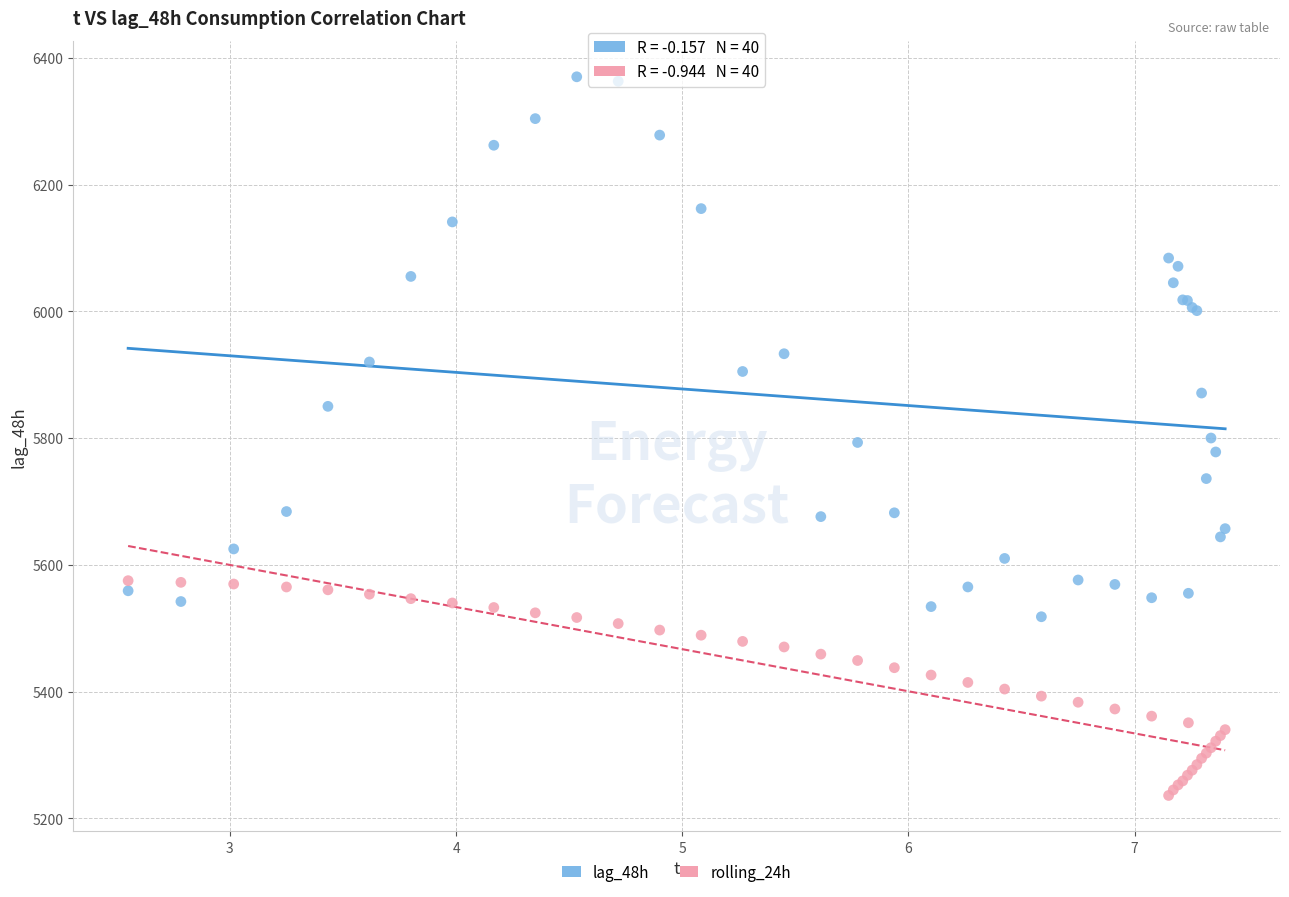

Which series reaches the minimum Y coordinate?

rolling_24h